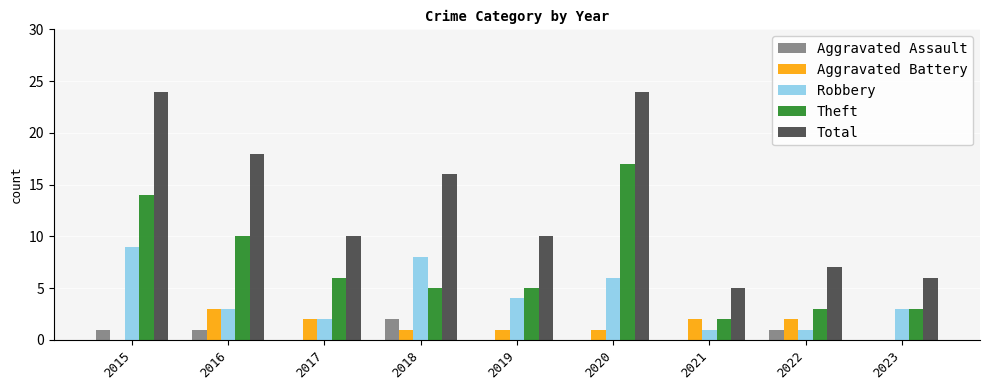

Reading left to right, what are all the values shown in this chart?

Aggravated Assault: 2015=1	2016=1	2017=0	2018=2	2019=0	2020=0	2021=0	2022=1	2023=0
Aggravated Battery: 2015=0	2016=3	2017=2	2018=1	2019=1	2020=1	2021=2	2022=2	2023=0
Robbery: 2015=9	2016=3	2017=2	2018=8	2019=4	2020=6	2021=1	2022=1	2023=3
Theft: 2015=14	2016=10	2017=6	2018=5	2019=5	2020=17	2021=2	2022=3	2023=3
Total: 2015=24	2016=18	2017=10	2018=16	2019=10	2020=24	2021=5	2022=7	2023=6